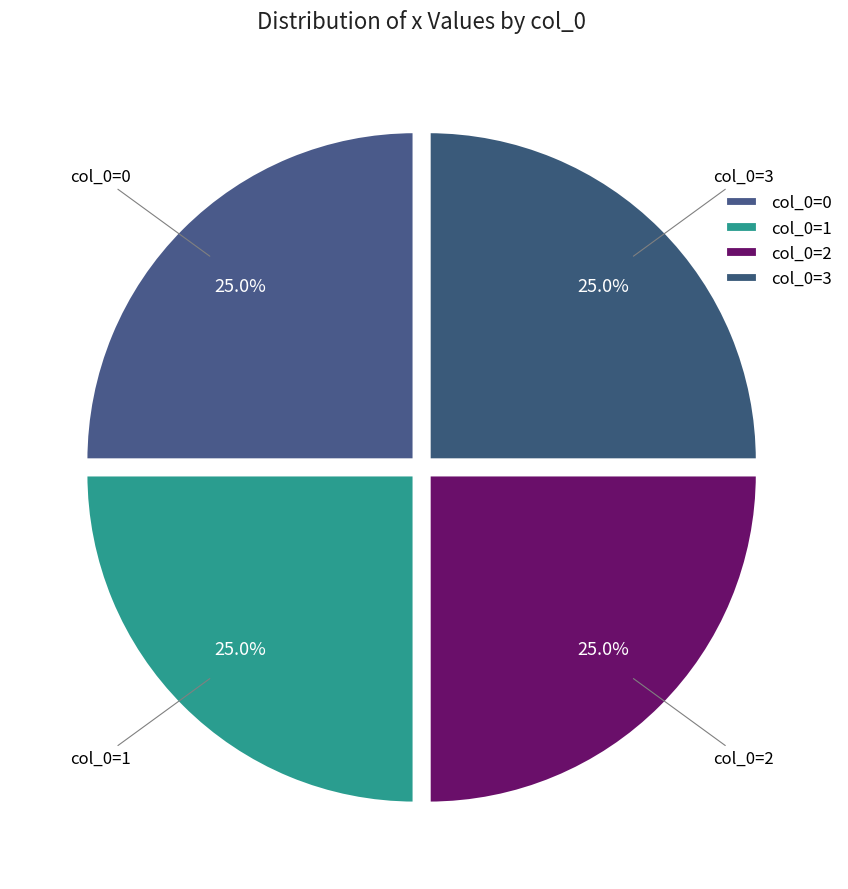

How many segments does this pie chart have?

4